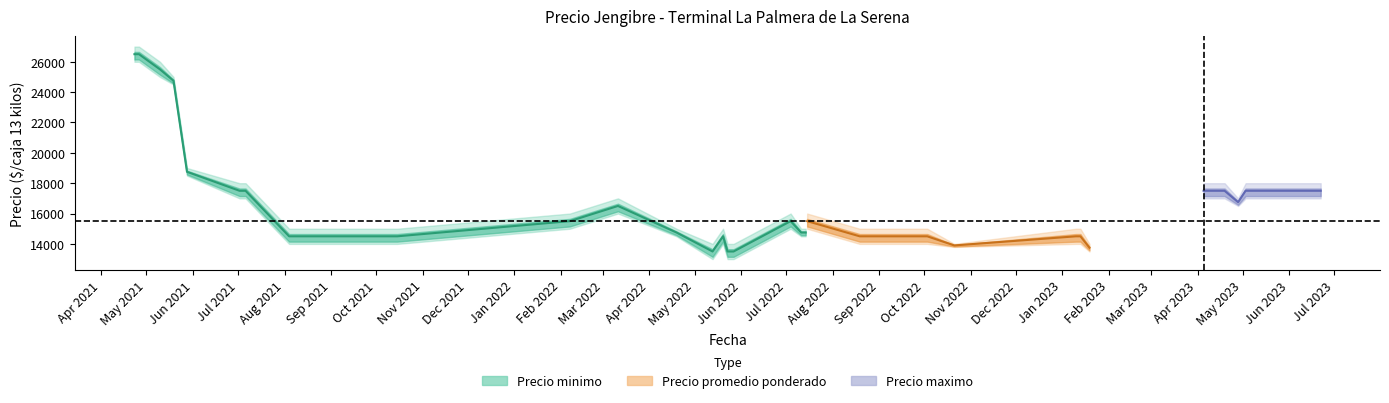

Between 2021-08-11 and 2021-04-23, which series saw the biggest shift?

Precio minimo